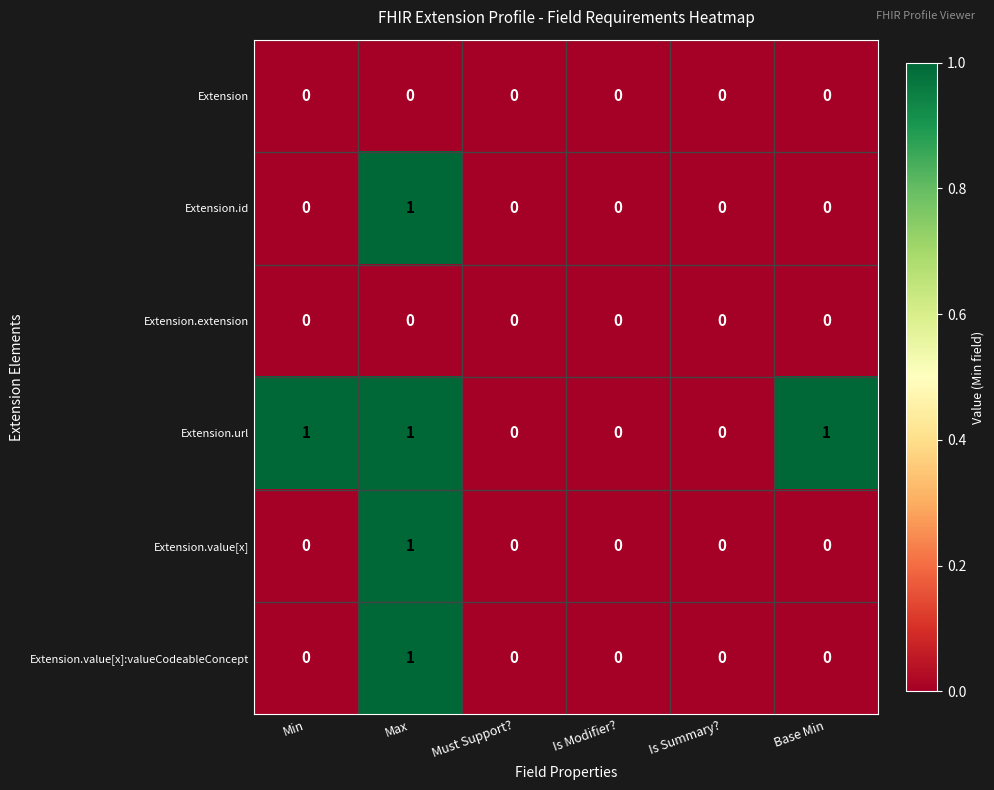

Which series changed the most between Min and Is Modifier??

Extension.url